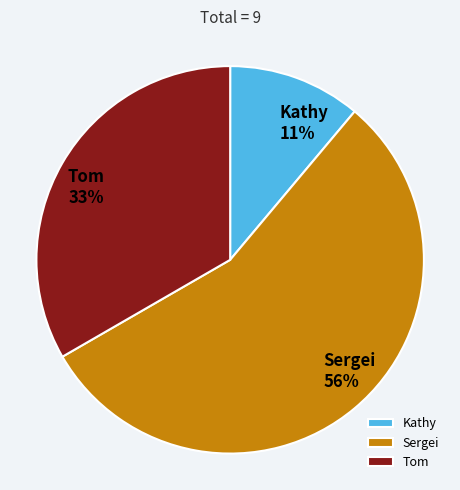

What is the smallest slice in the pie chart?

Kathy